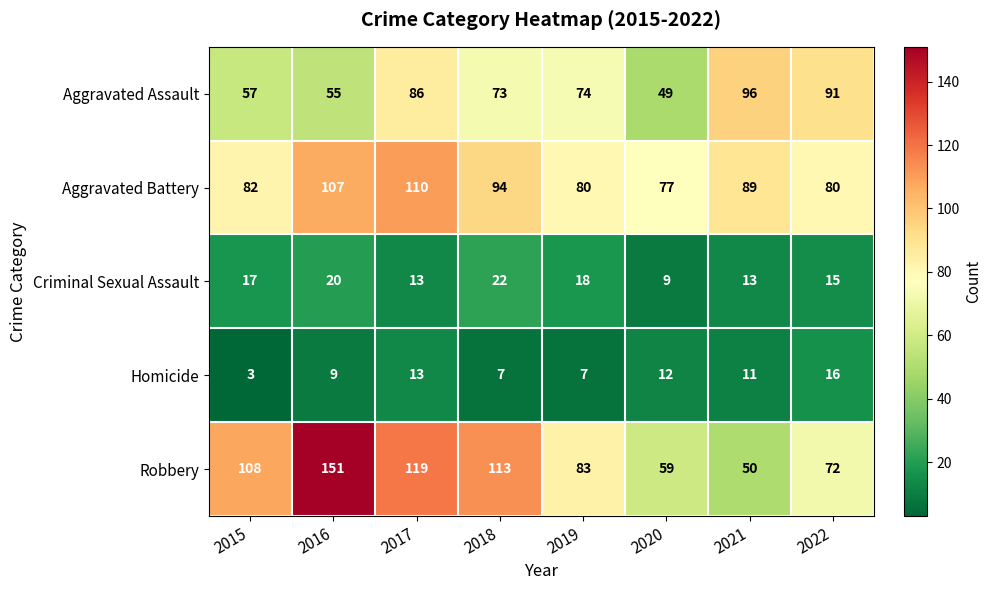

How many data points does each series have?

8